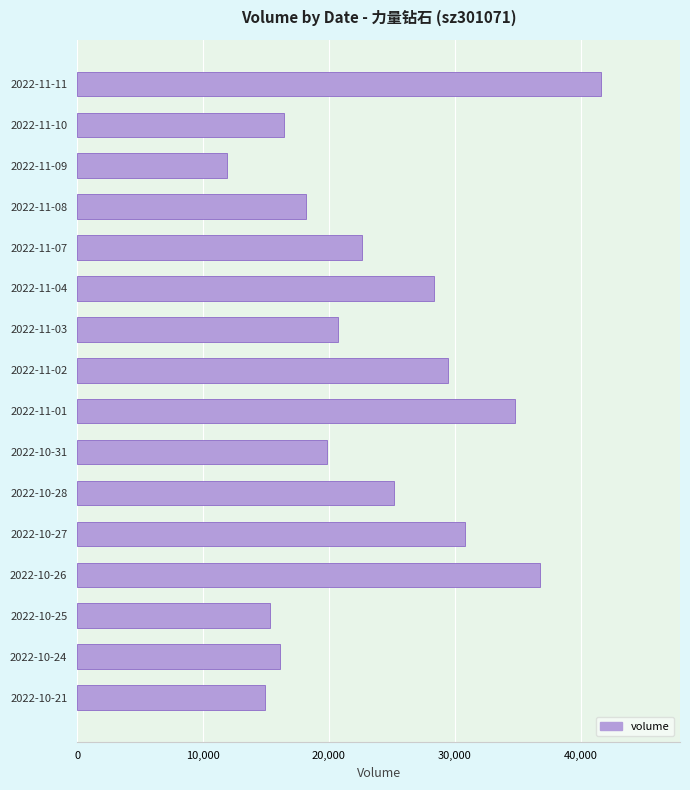

Which label corresponds to the smallest value in the chart?

2022-11-09